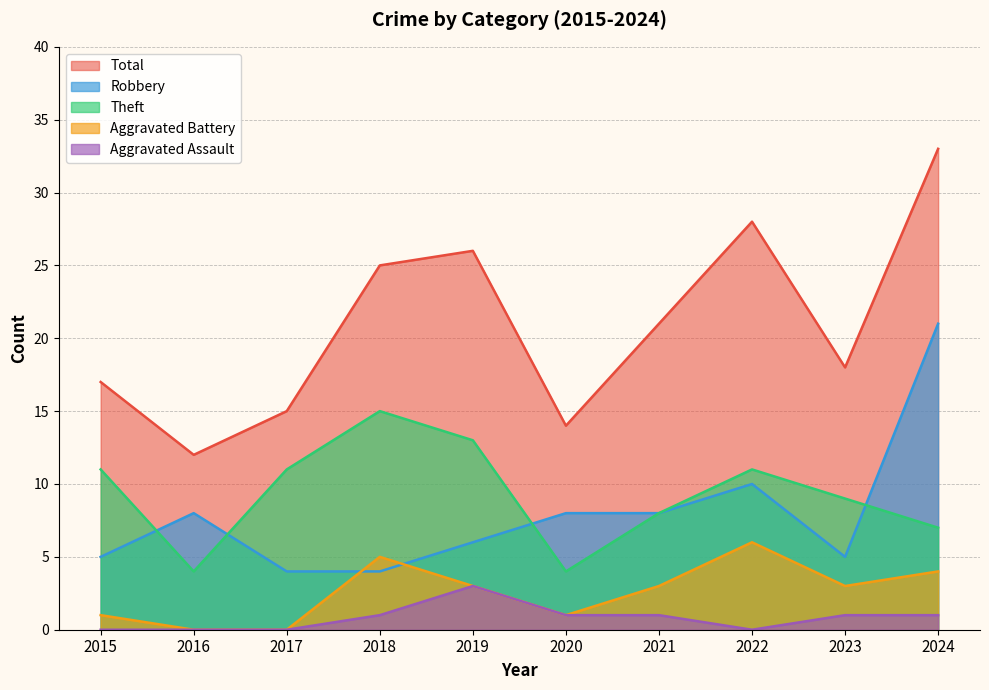

At how many categories does at least one series exceed 0?

10